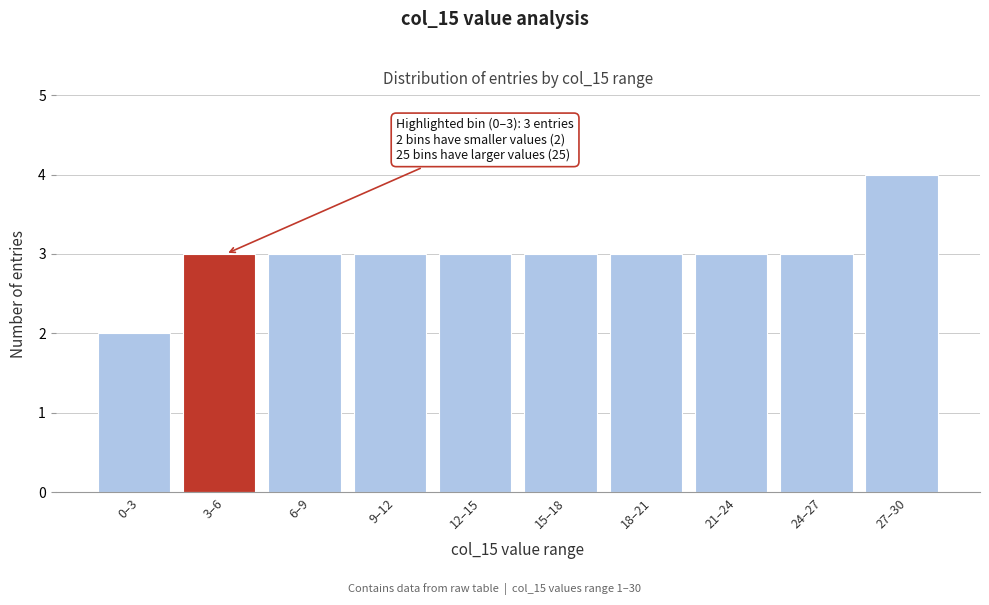

Reading left to right, extract all data points from this chart.

2	3	3	3	3	3	3	3	3	4